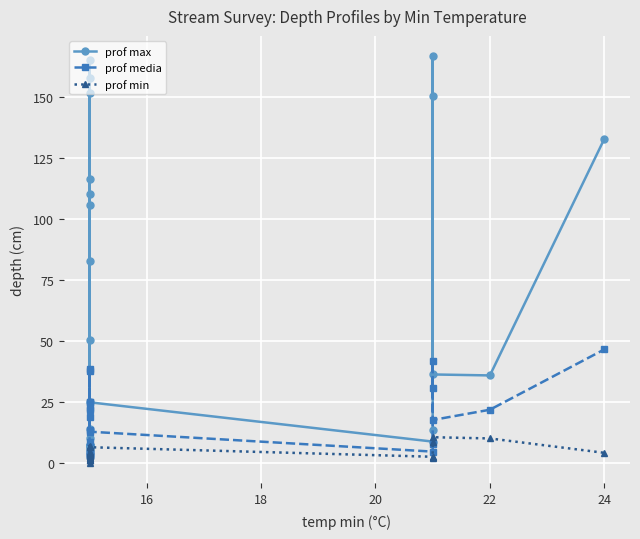

Is the value of prof max at 12 greater than the value of prof media at 10?

Yes